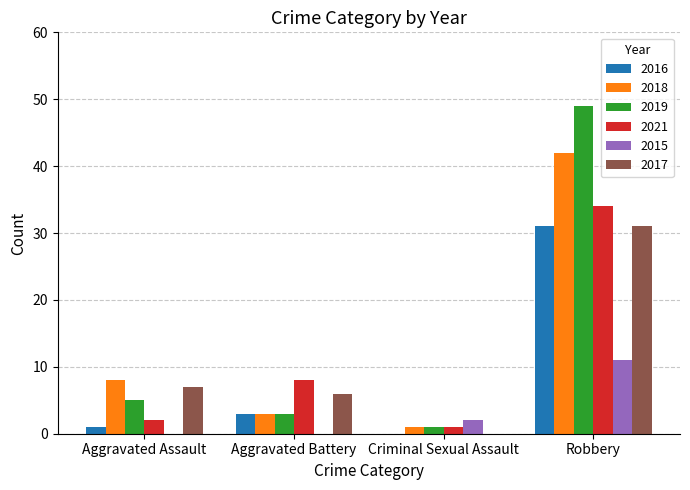

What is the total value across all series at Aggravated Battery?

23